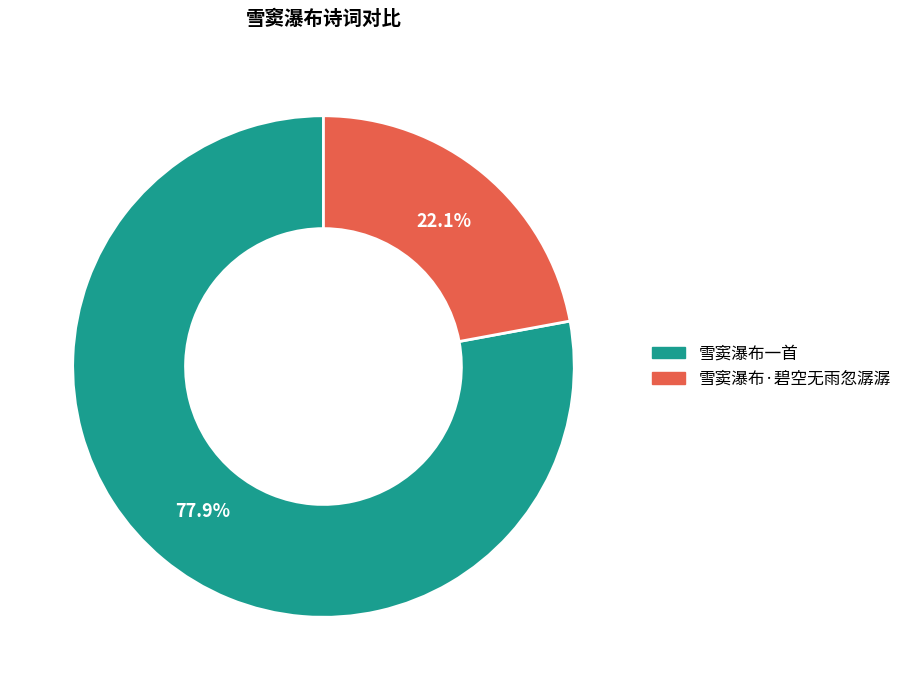

Combined, what portion of the pie is 雪窦瀑布·碧空无雨忽潺潺 and 雪窦瀑布一首?

100.0%